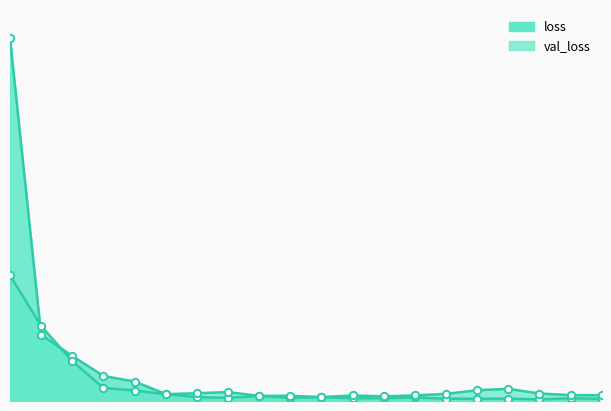

Which series reaches the minimum Y coordinate?

loss